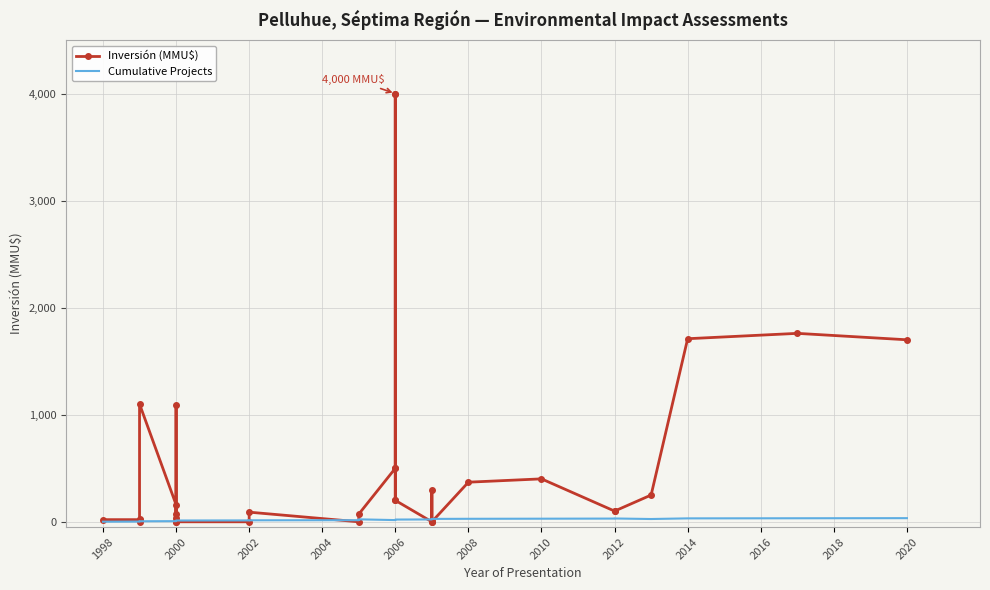

How many lines are shown in the chart?

2